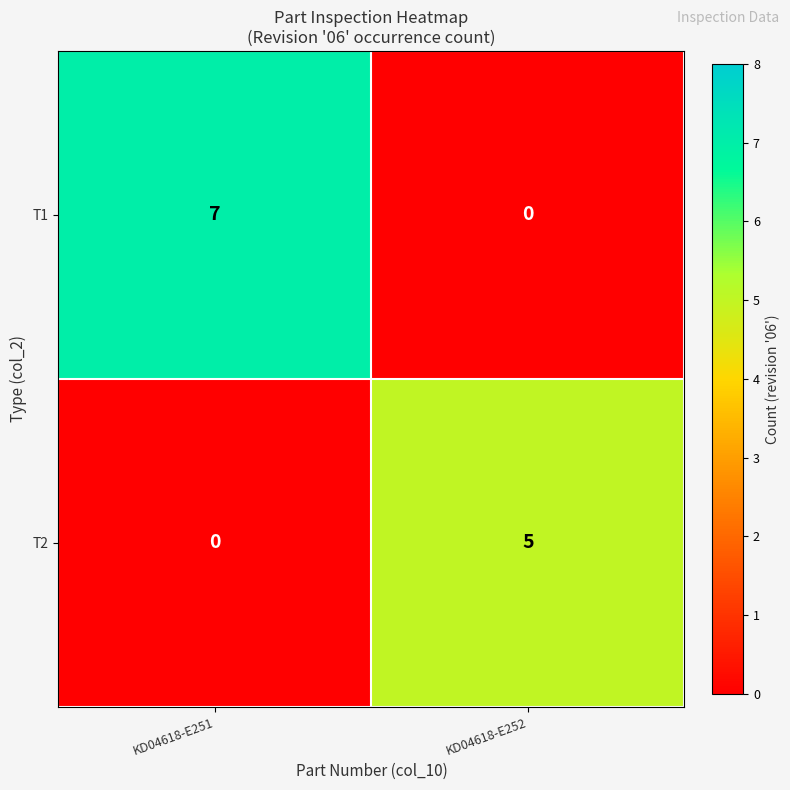

Where is T1 nearest to the value 3?

KD04618-E252